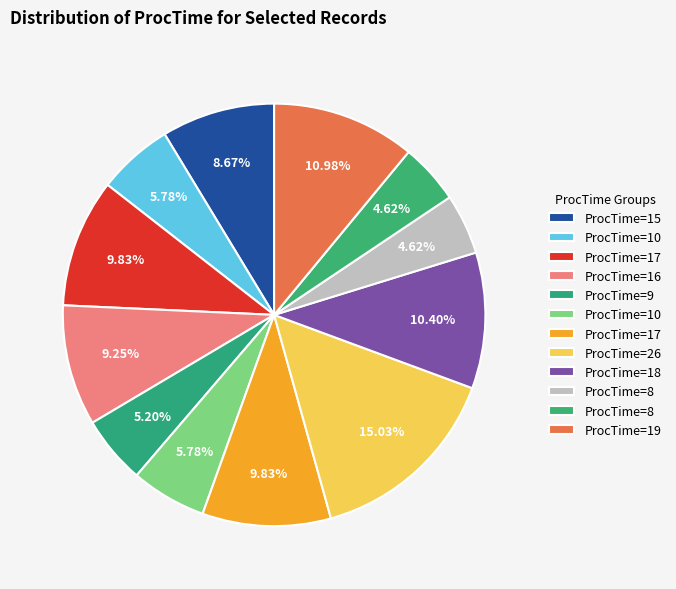

How many slices are in this pie chart?

12